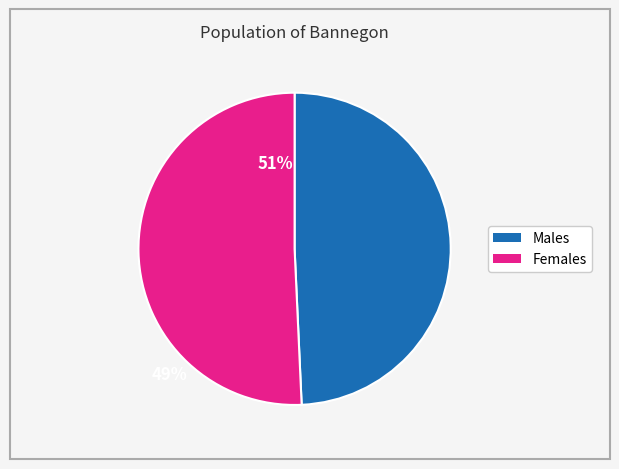

How many segments does this pie chart have?

2